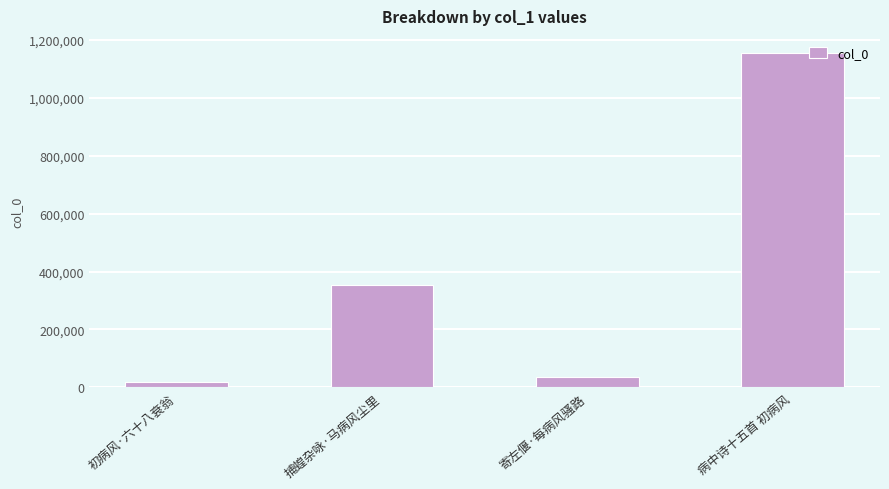

Rank the categories by value from highest to lowest.

病中诗十五首 初病风, 捕蝗杂咏·马病风尘里, 寄左偃·每病风骚路, 初病风·六十八衰翁